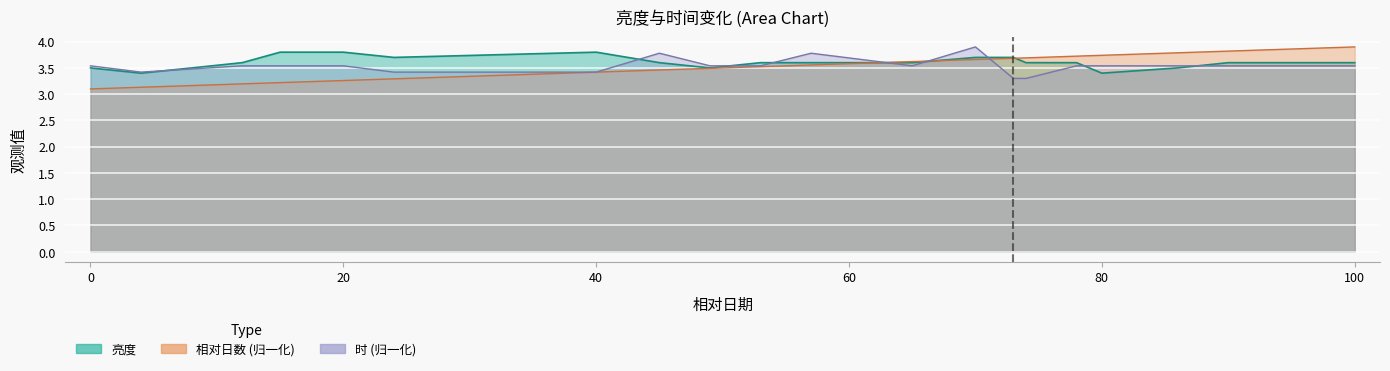

At how many categories does at least one series exceed 3?

20